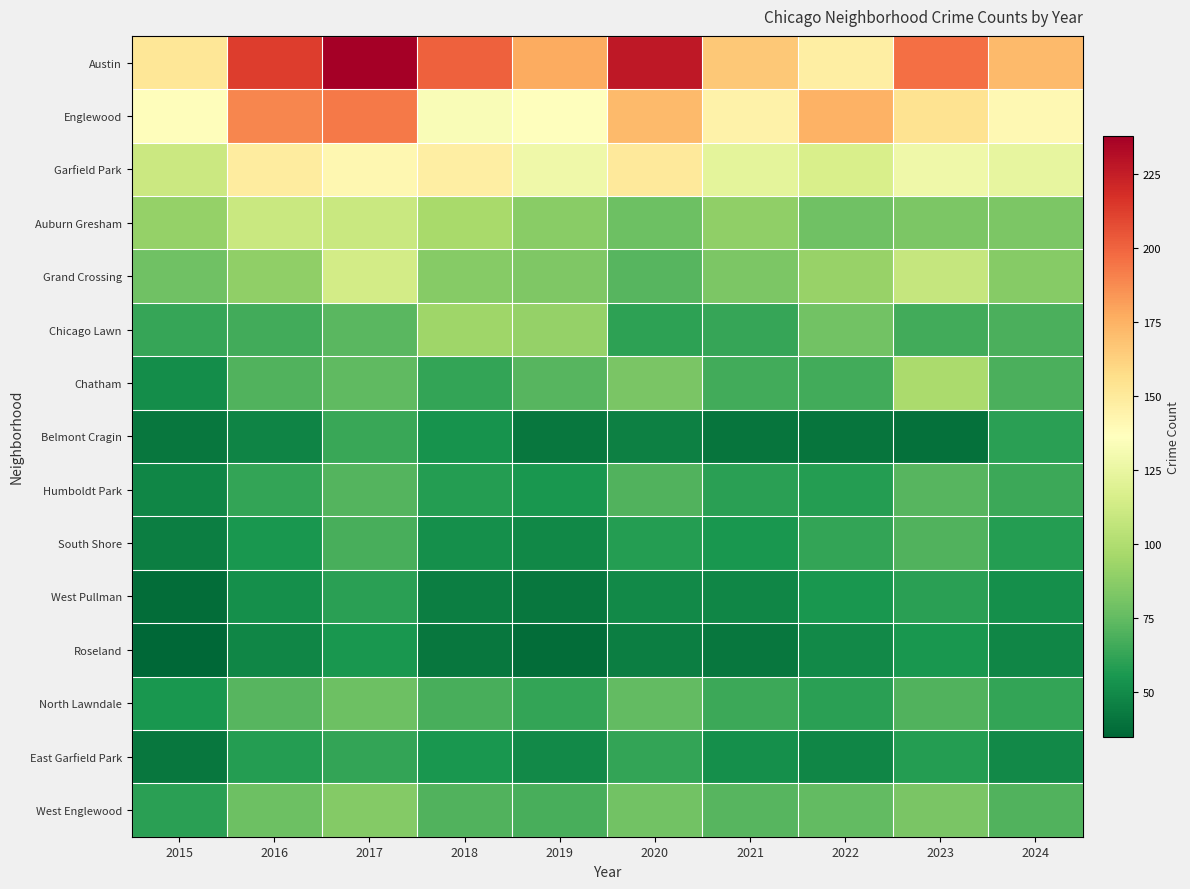

What is the total value across all series at 2018?

1265